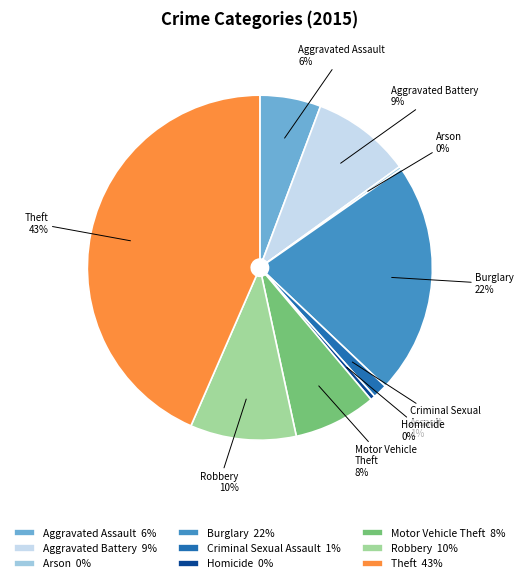

Which slice is the largest?

Theft